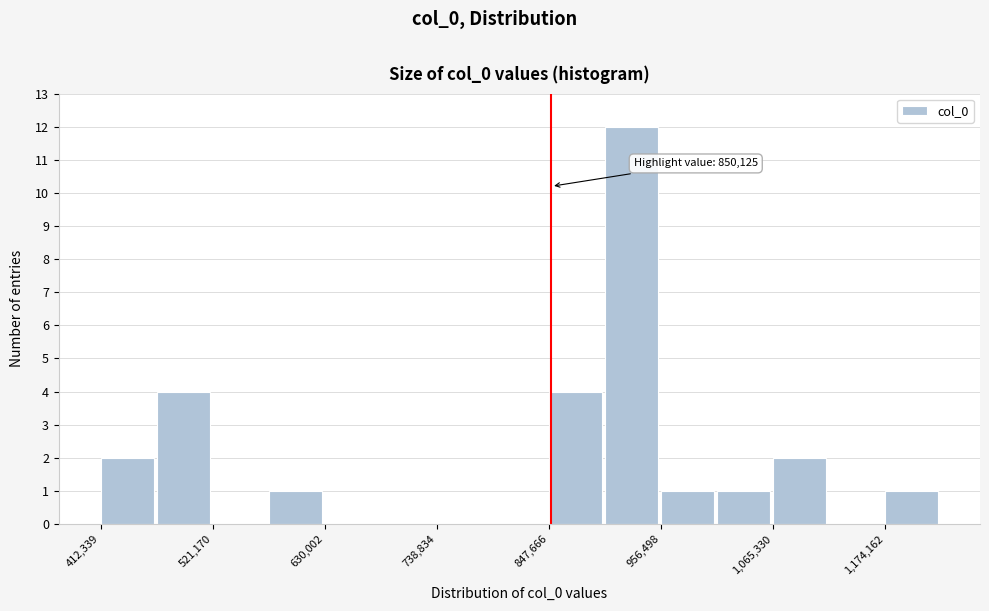

Around what value on the x-axis is the tallest bar? Give the approximate position of its centre, as read against the axis.

920000